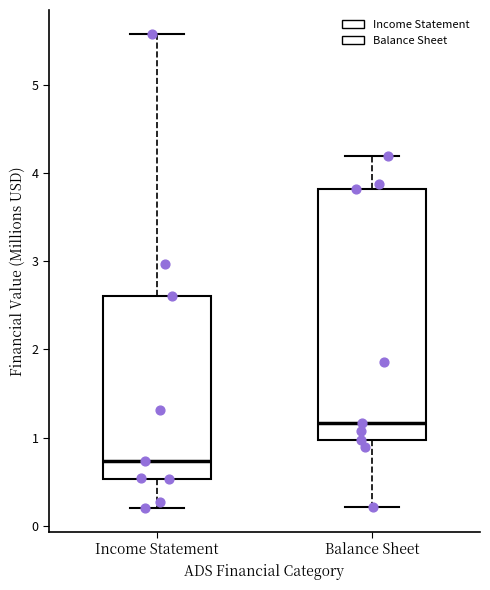

Reading left to right, transcribe this box plot: for each box, give where its median line is, the range the box spans, and where its two whiskers end, as read against the y-axis. The values are not printed on the chart, so give them approximately, as read against the axis.

Income Statement: median 0.7, box 0.5 to 2.6, whiskers 0.2 to 5.6
Balance Sheet: median 1.2, box 1.0 to 3.8, whiskers 0.2 to 4.2